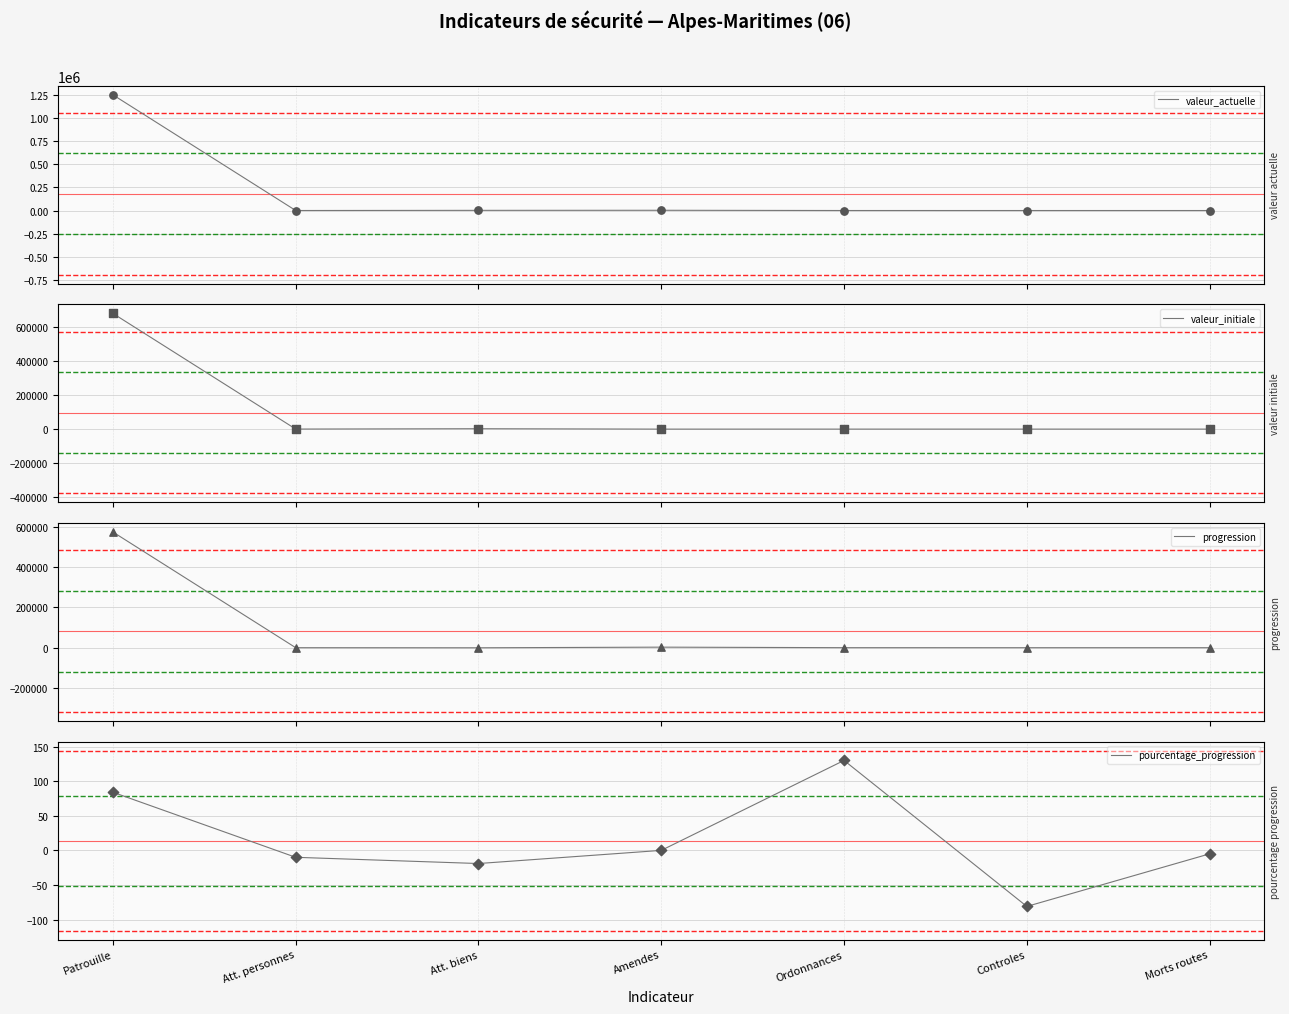

Is the value of progression at Att. personnes greater than the value of valeur_initiale at Ordonnances?

No